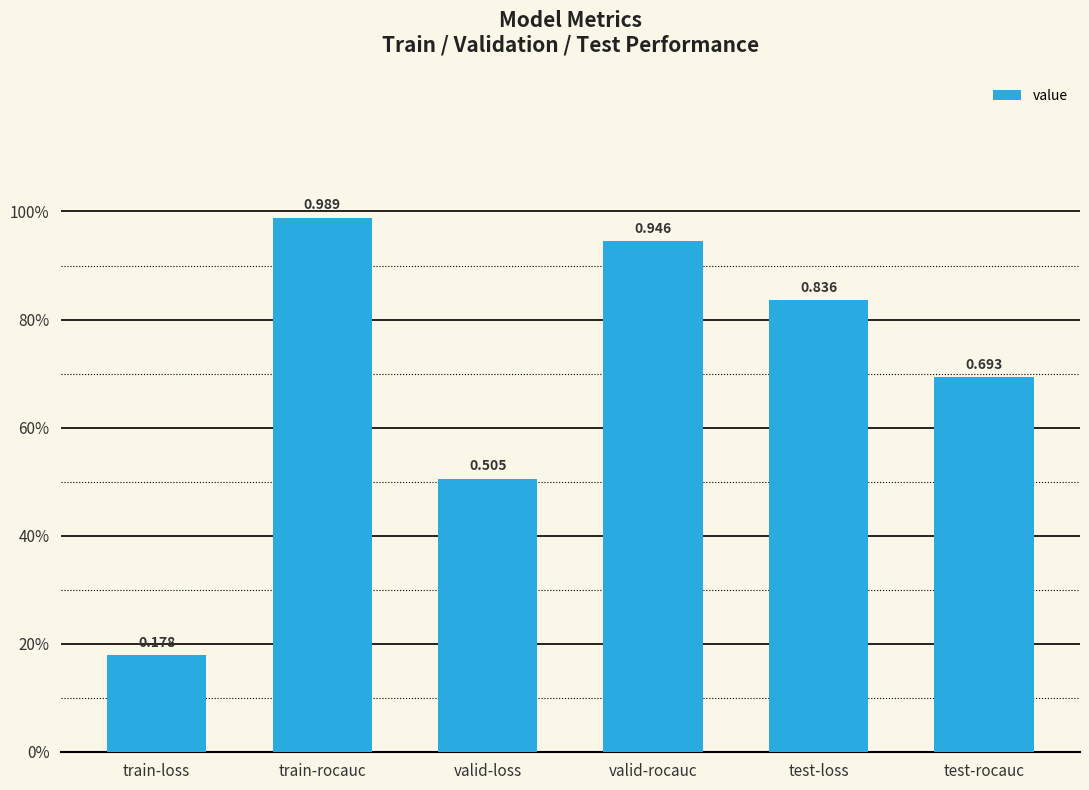

Which category has the lowest value across all series?

train-loss